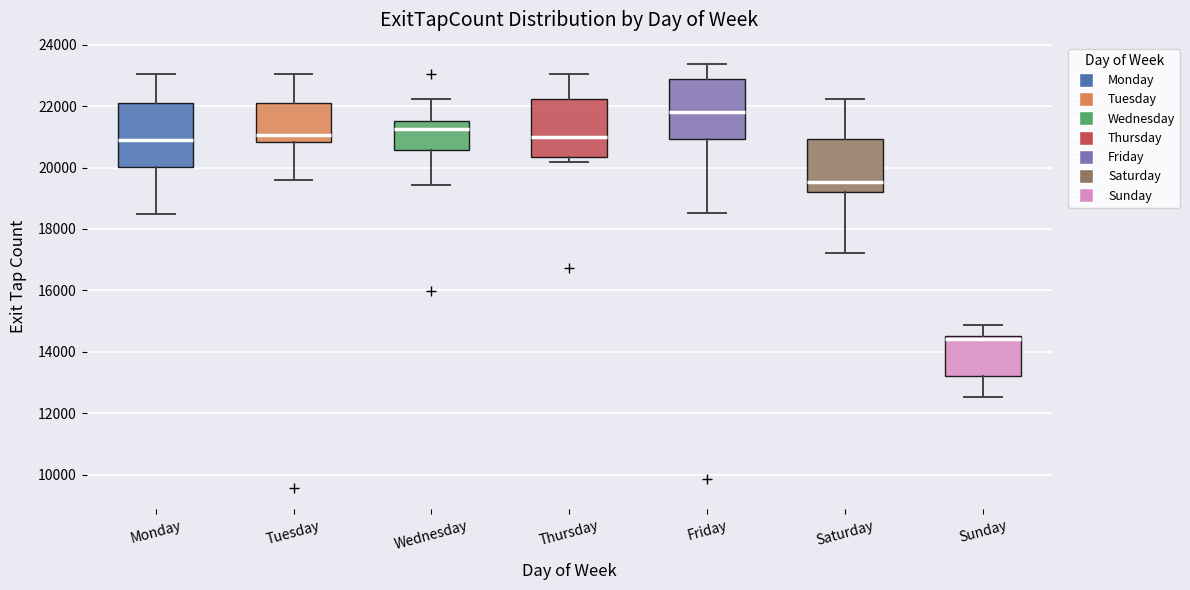

Reading left to right, read every box against the y-axis: the position of its median line, the range the box covers, and the ends of its whiskers. The values are not printed on the chart, so give them approximately, as read against the axis.

Monday: median 20800, box 20000 to 22200, whiskers 18400 to 23000
Tuesday: median 21000, box 20800 to 22200, whiskers 19600 to 23000
Wednesday: median 21200, box 20600 to 21600, whiskers 19400 to 22200
Thursday: median 21000, box 20400 to 22200, whiskers 20200 to 23000
Friday: median 21800, box 21000 to 22800, whiskers 18600 to 23400
Saturday: median 19600, box 19200 to 21000, whiskers 17200 to 22200
Sunday: median 14400, box 13200 to 14600, whiskers 12600 to 14800